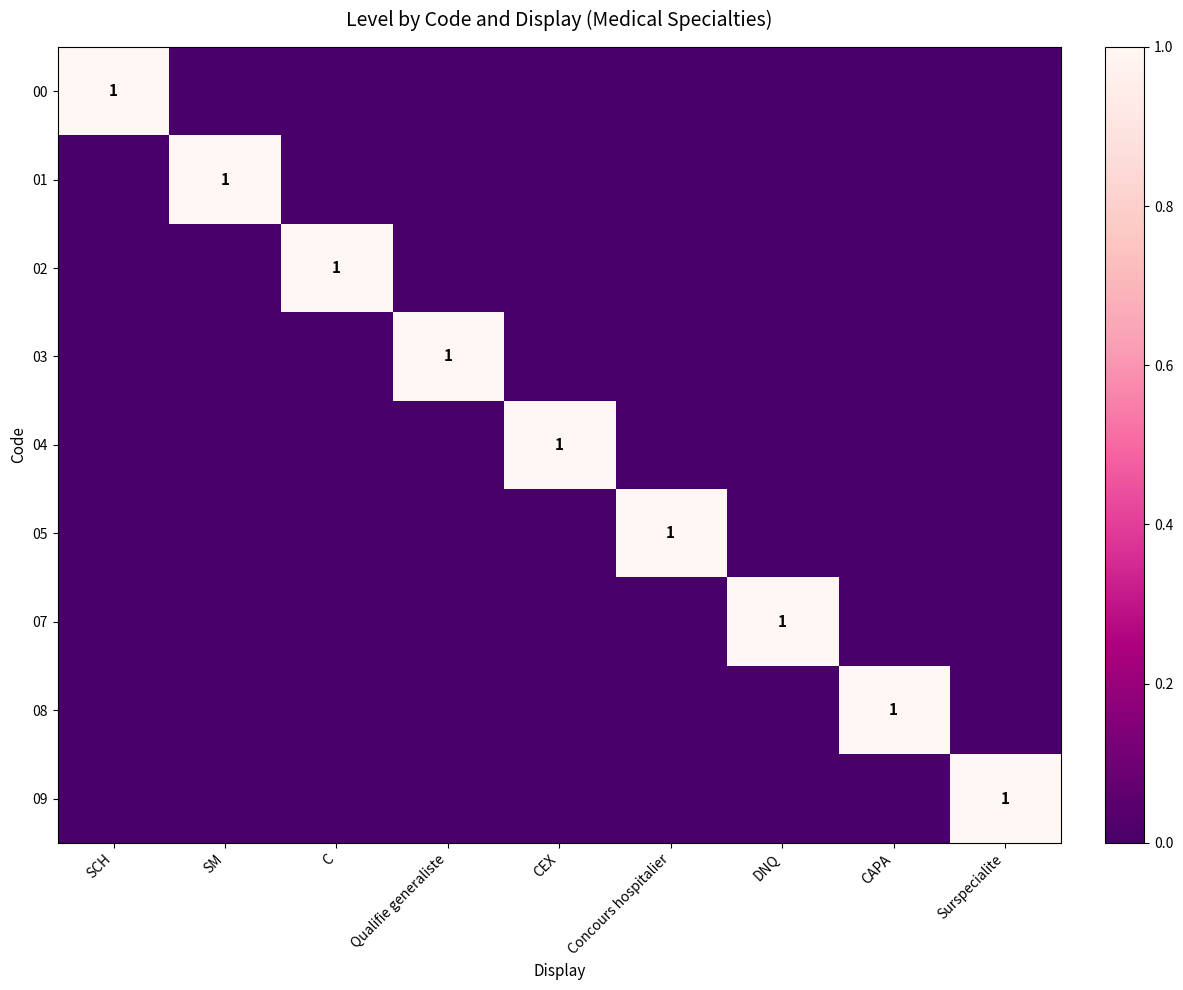

How many data points does each series have?

9